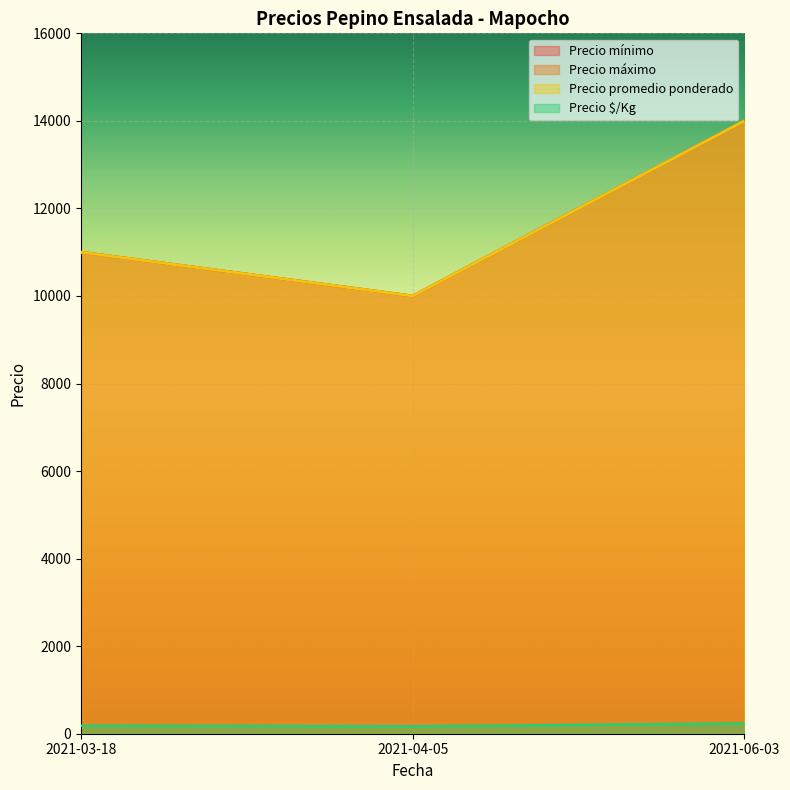

At how many categories does at least one series exceed 5960?

3